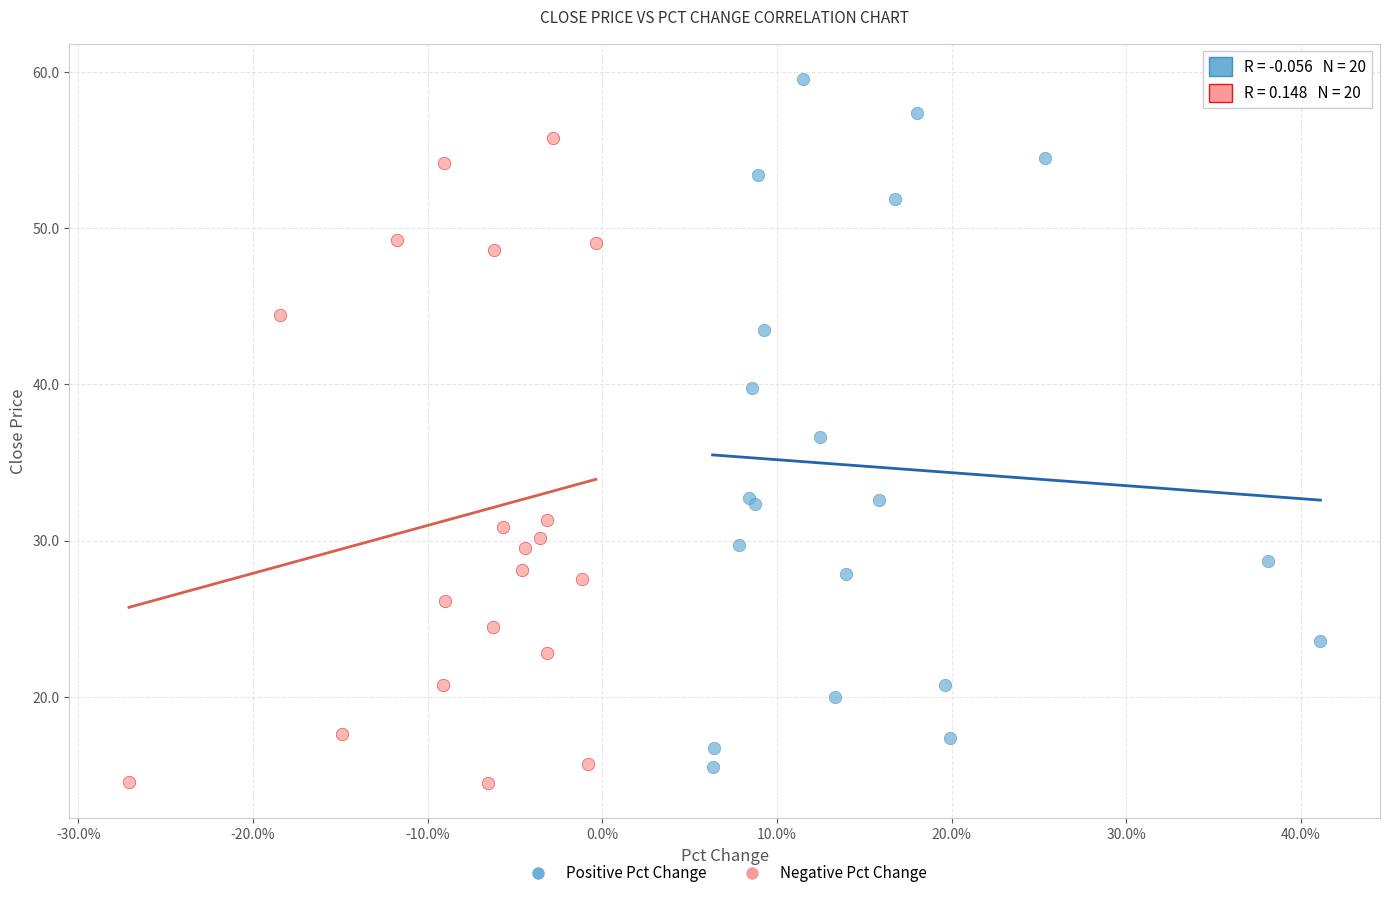

Which series reaches the minimum Y coordinate?

Negative Pct Change